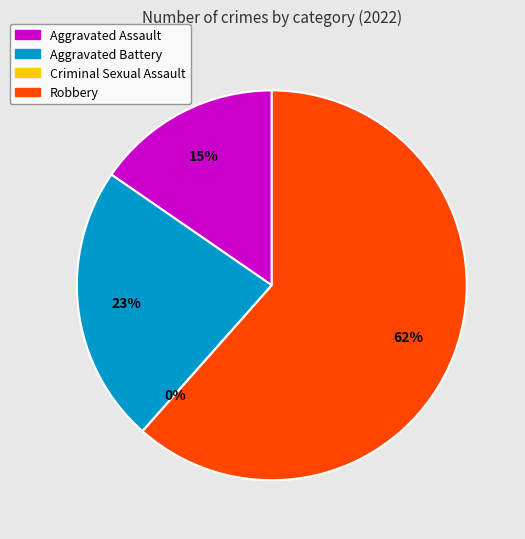

True or false: Robbery accounts for 75% of the total.

False